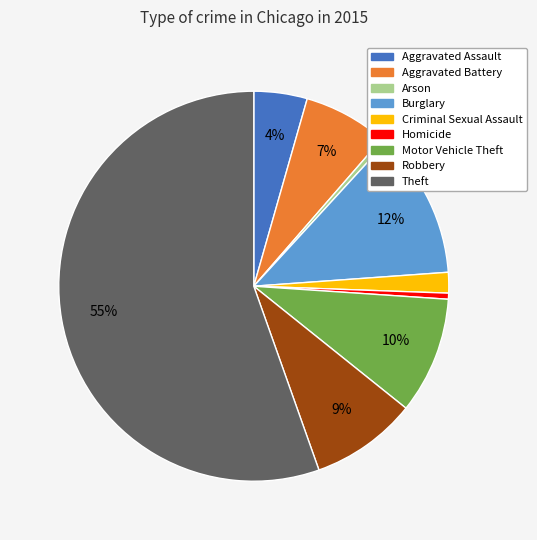

How many segments does this pie chart have?

9